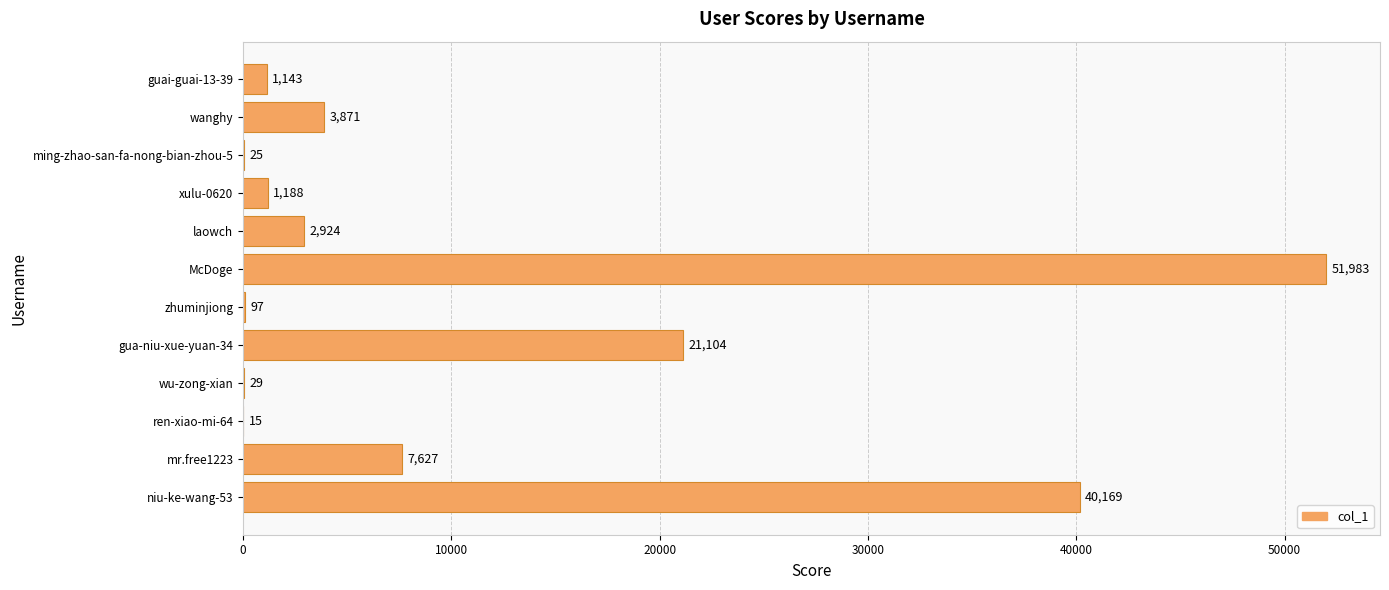

Approximately how many times larger is the value at guai-guai-13-39 compared to laowch?

0.4